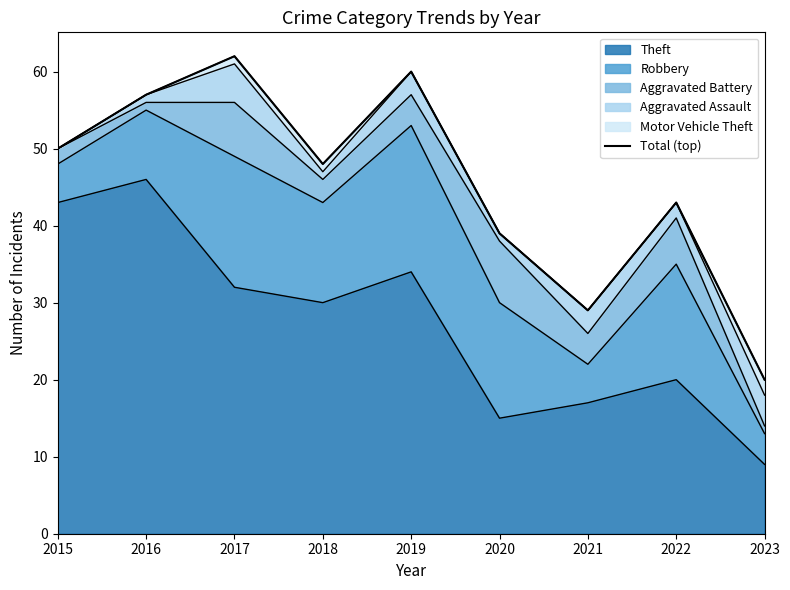

What is the sum of the values at 2016 and 2020?

96